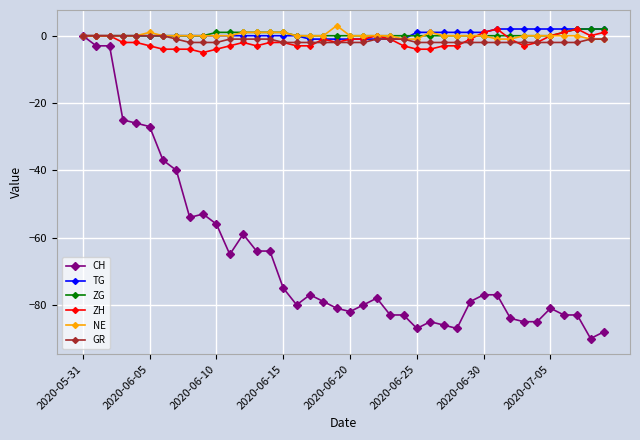

What is the value of the CH point at the 23rd from the left?

-78